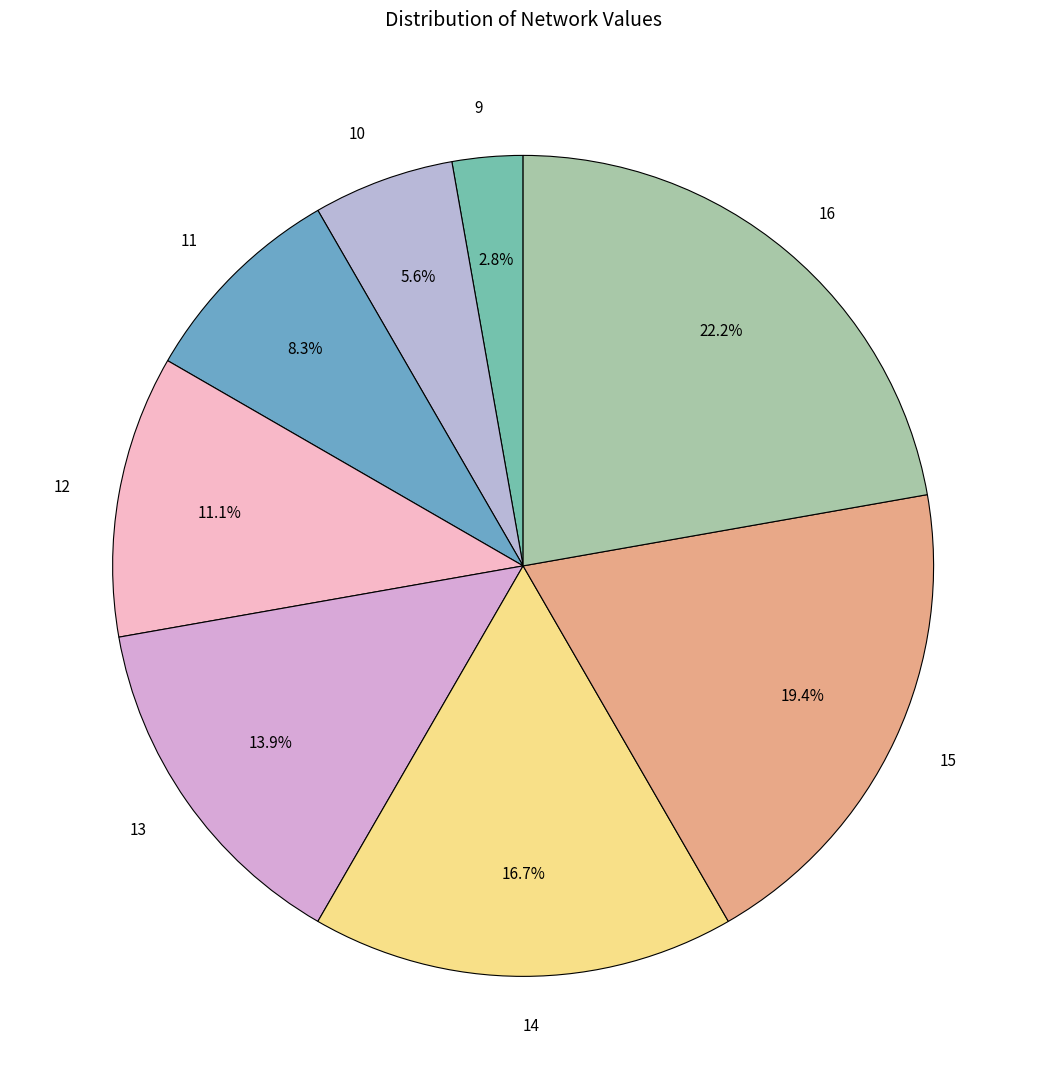

To the nearest percent, what percentage of the pie is 12?

11%